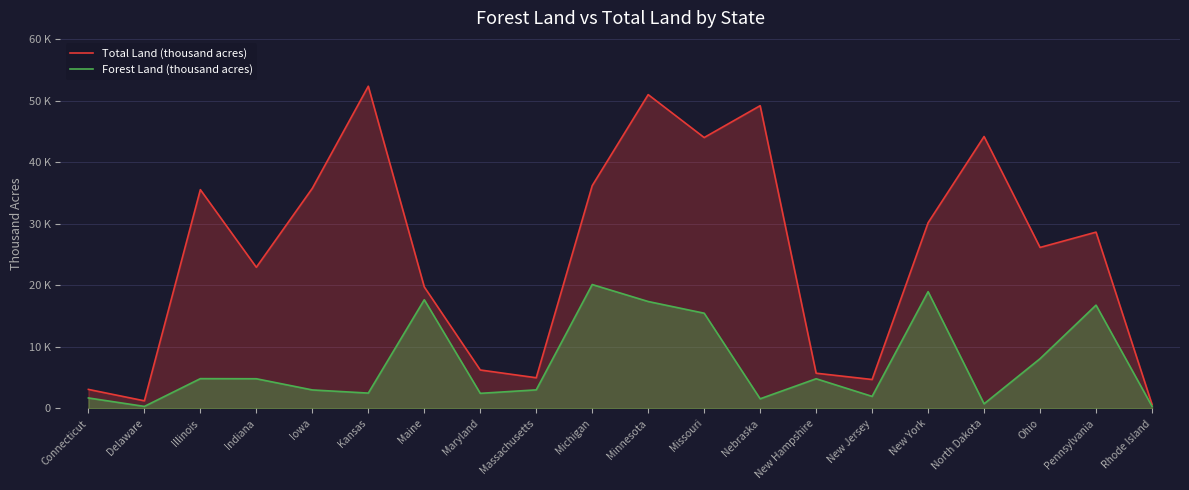

Which series has the largest total across all categories?

Total Land (thousand acres)